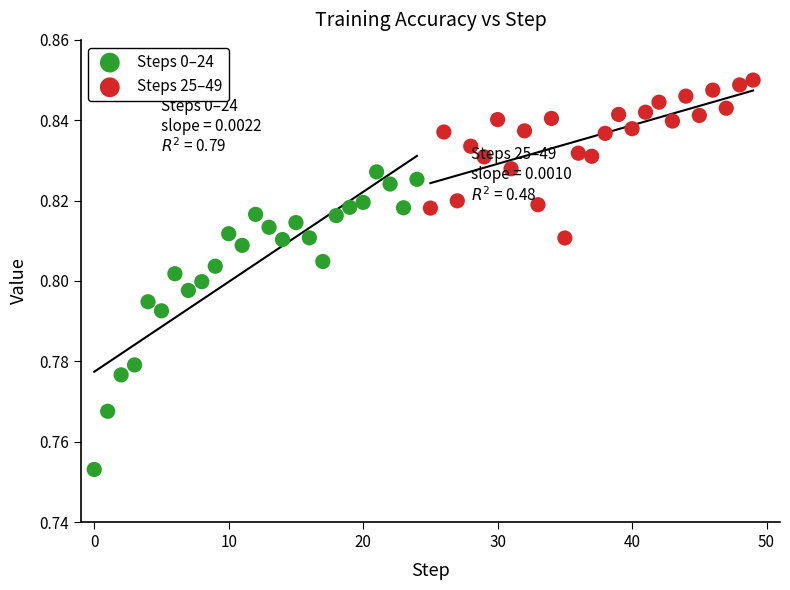

Which series reaches the maximum Y coordinate?

Steps 25–49